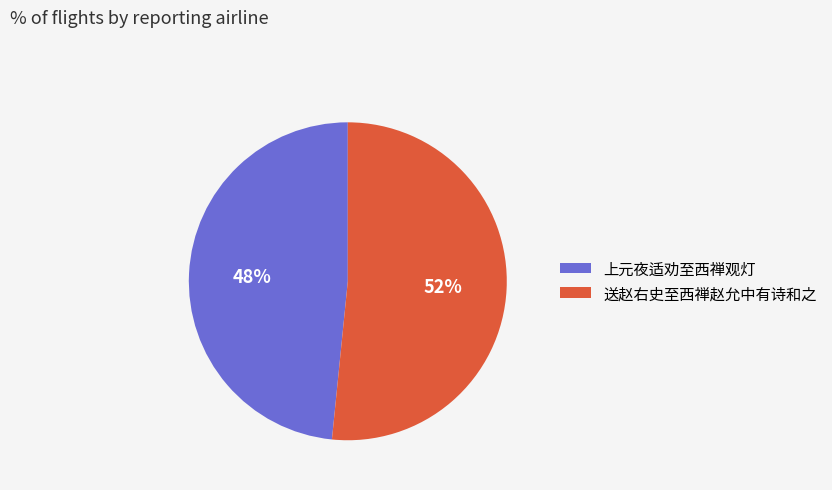

Is the sum of 送赵右史至西禅赵允中有诗和之 and 上元夜适劝至西禅观灯 greater than half?

Yes